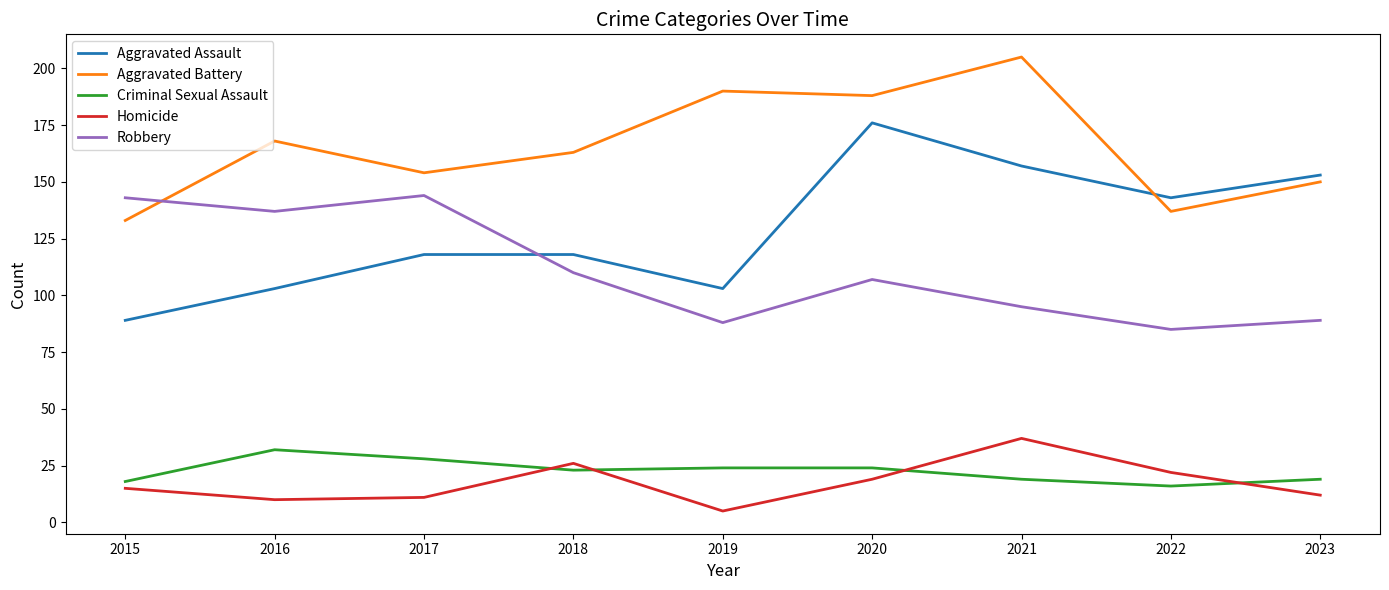

Which category has the lowest value across all series?

2019